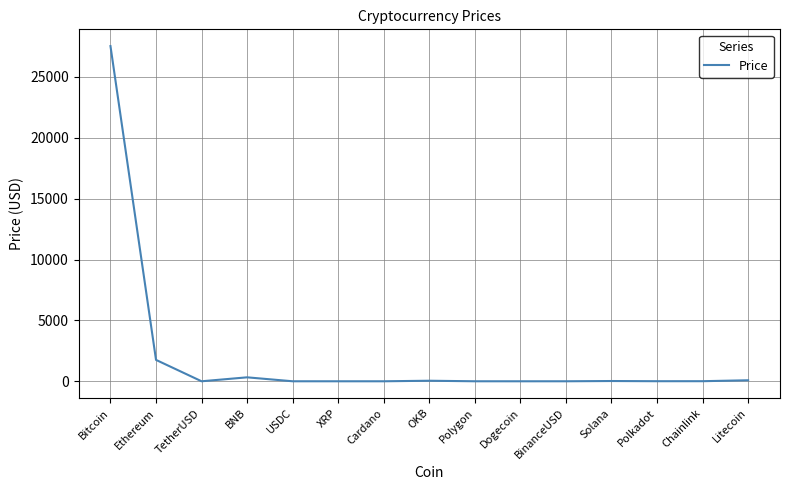

The chart shows a value of 83.1 at Litecoin. True or false?

True